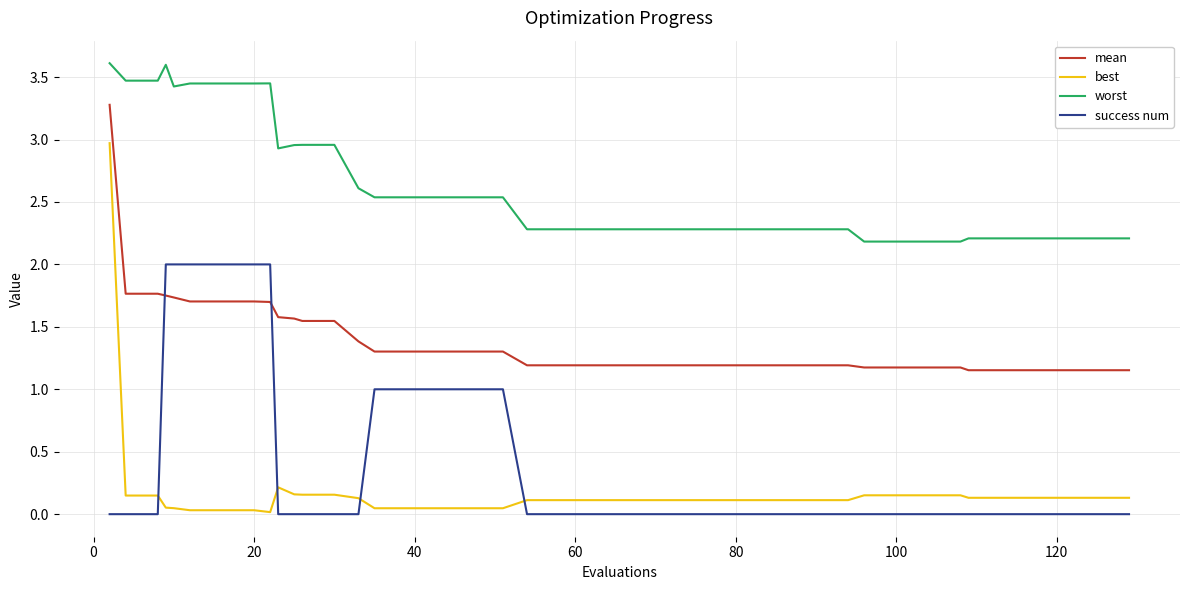

What is the difference between the maximum and minimum values in the worst series?

1.4